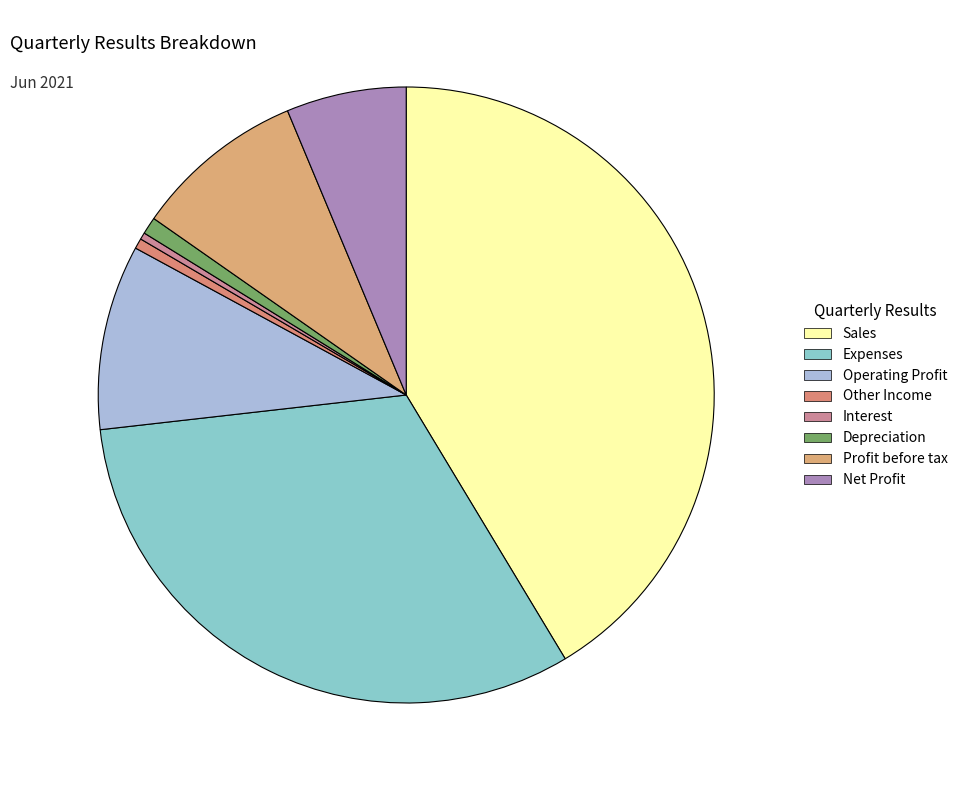

What is the smallest slice in the pie chart?

Interest